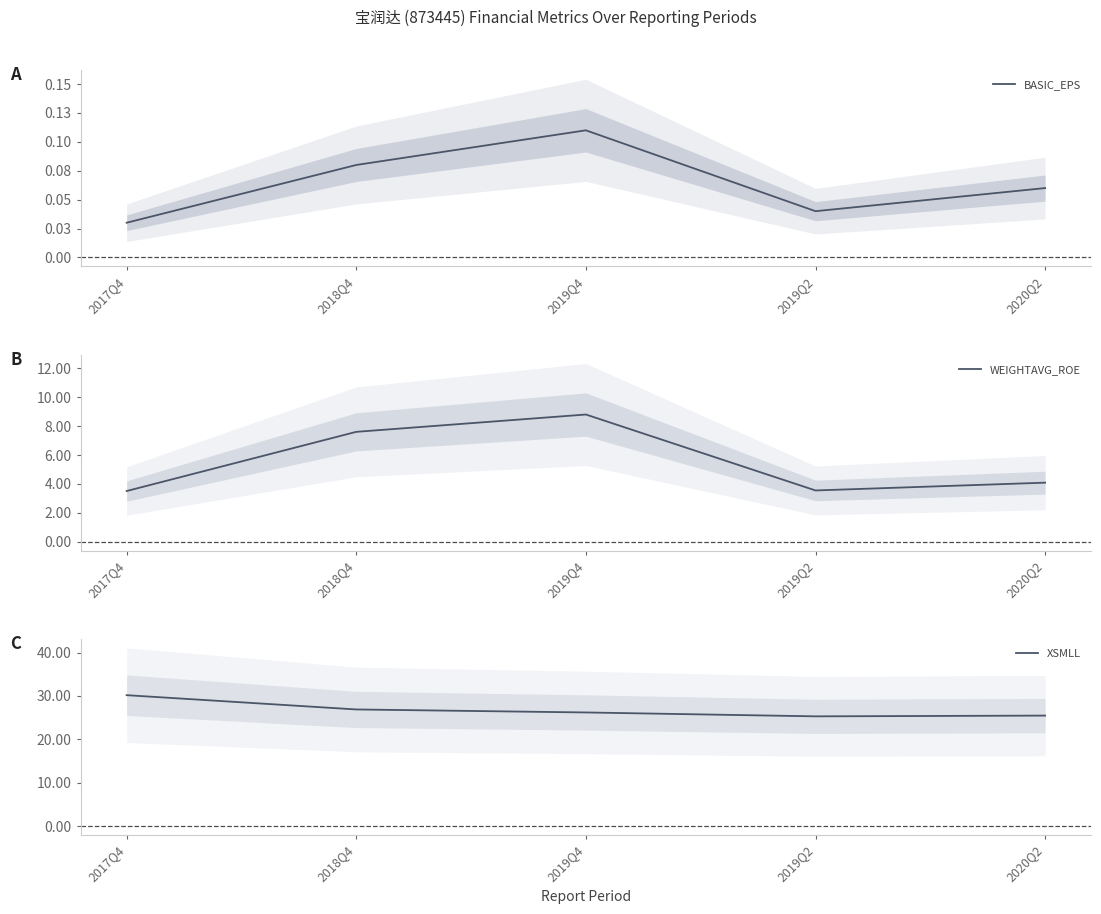

What are all the series names shown in the legend?

BASIC_EPS, WEIGHTAVG_ROE, XSMLL